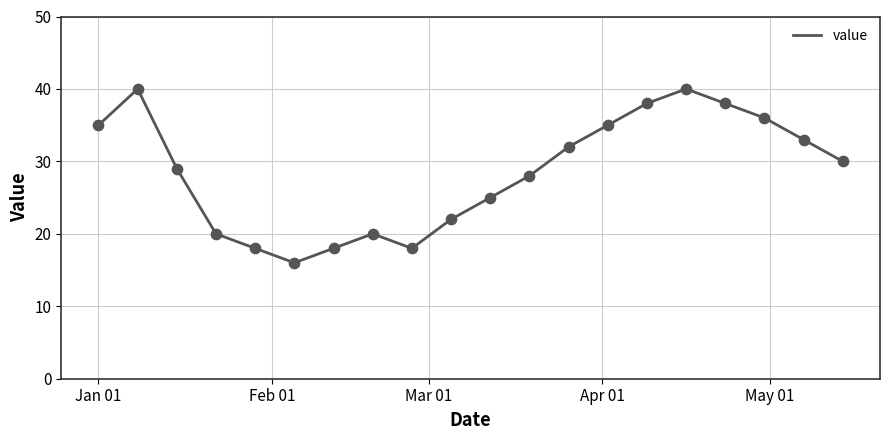

What is the maximum value shown in the chart?

40